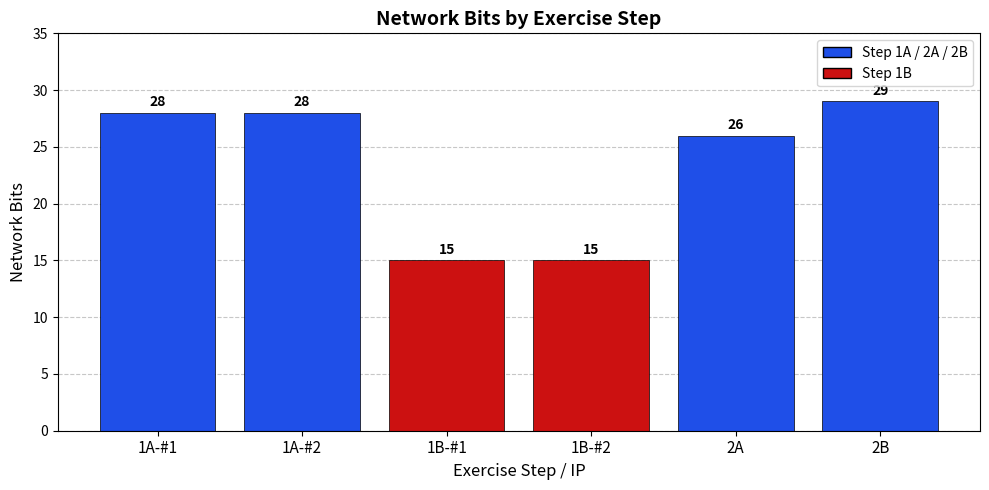

What is the value of the 3rd bar from the left?

15